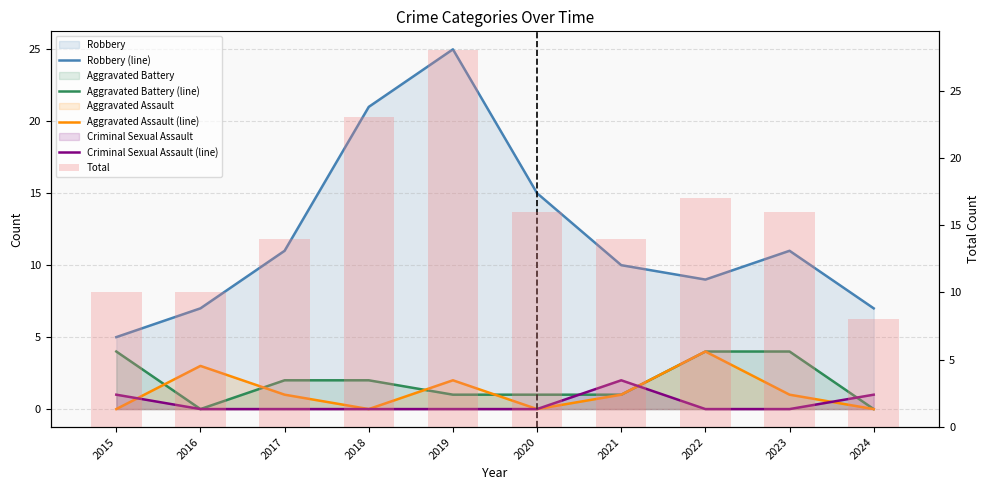

At which category does the chart reach its minimum across all series?

2016